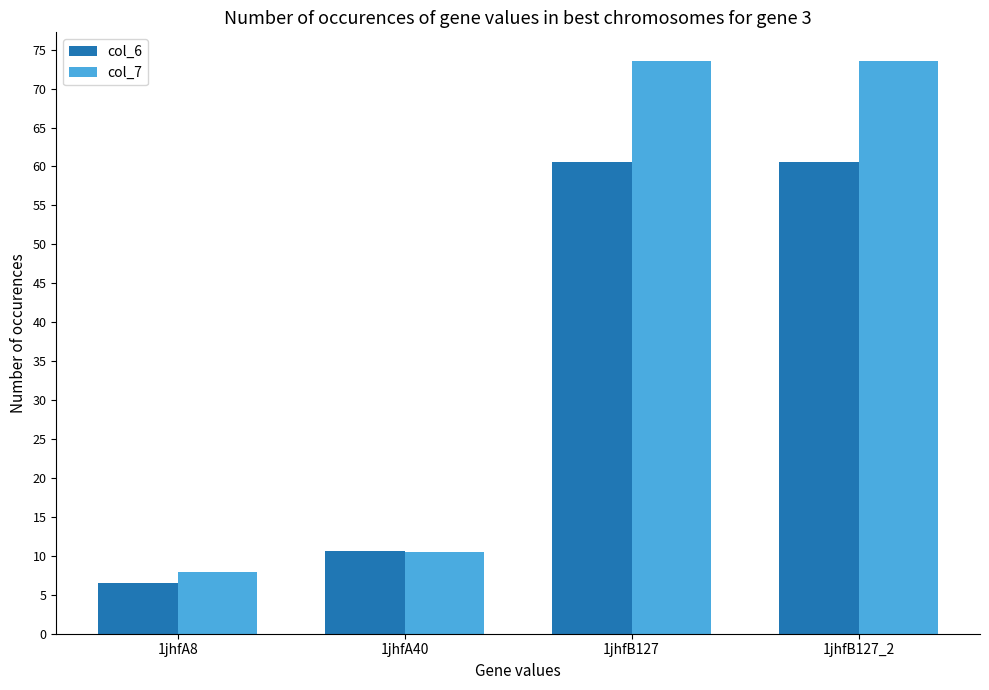

Between 1jhfA40 and 1jhfB127, which series saw the biggest shift?

col_7